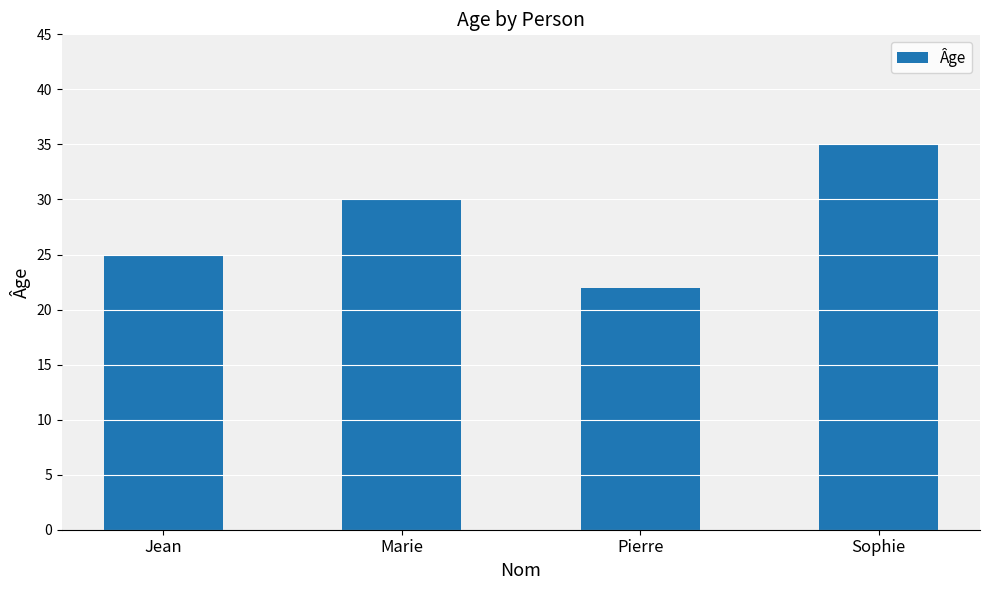

What position from the right is Sophie?

1